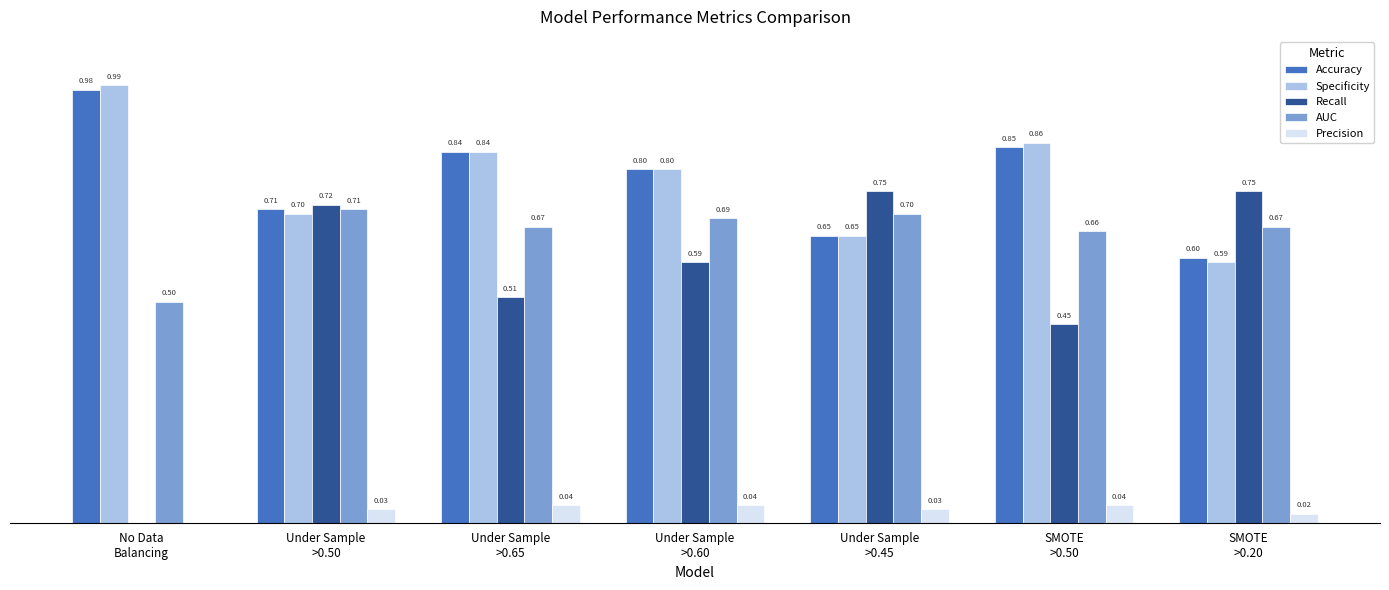

What are all the series names shown in the legend?

Accuracy, Specificity, Recall, AUC, Precision